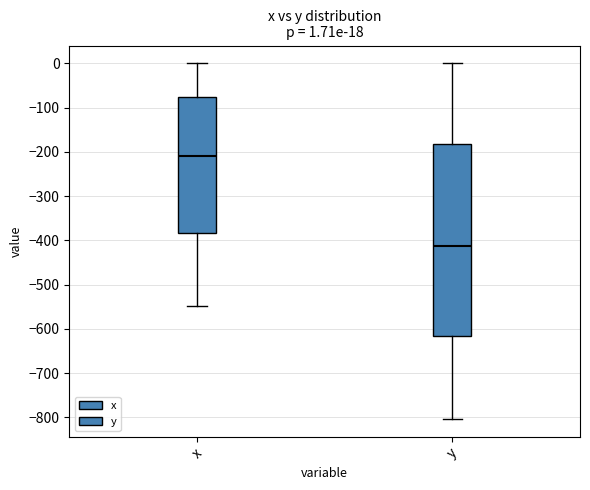

Which box has the highest median line?

x